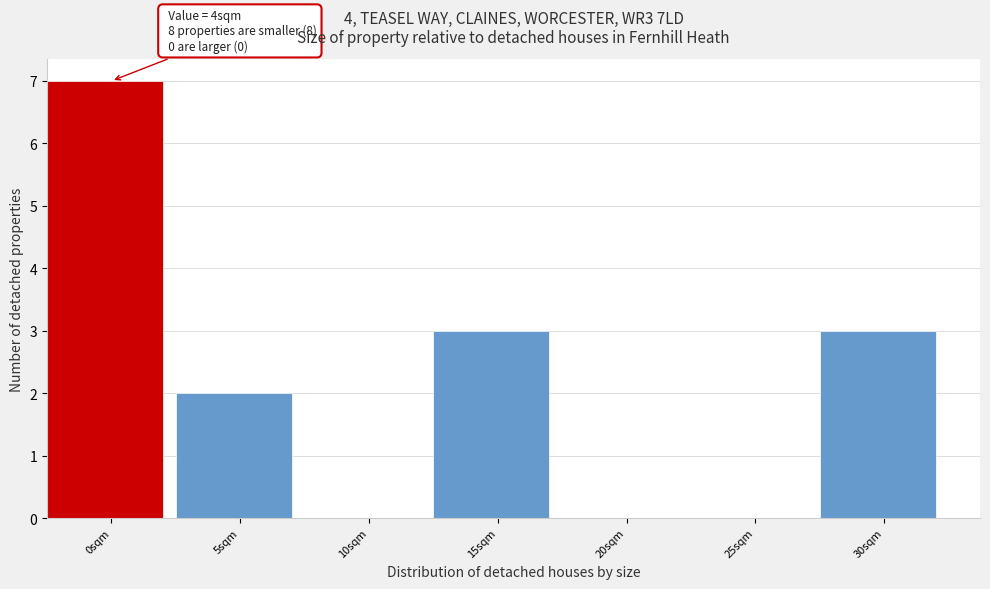

Reading left to right, extract all data points from this chart.

0sqm=7	5sqm=2	10sqm=0	15sqm=3	20sqm=0	25sqm=0	30sqm=3